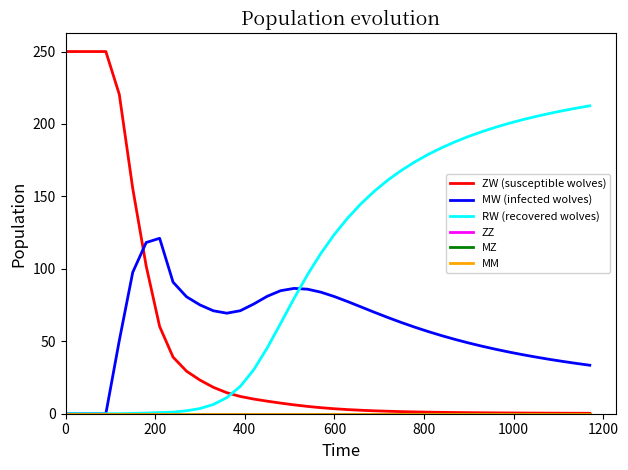

Is this an area chart (filled region under the line)?

No